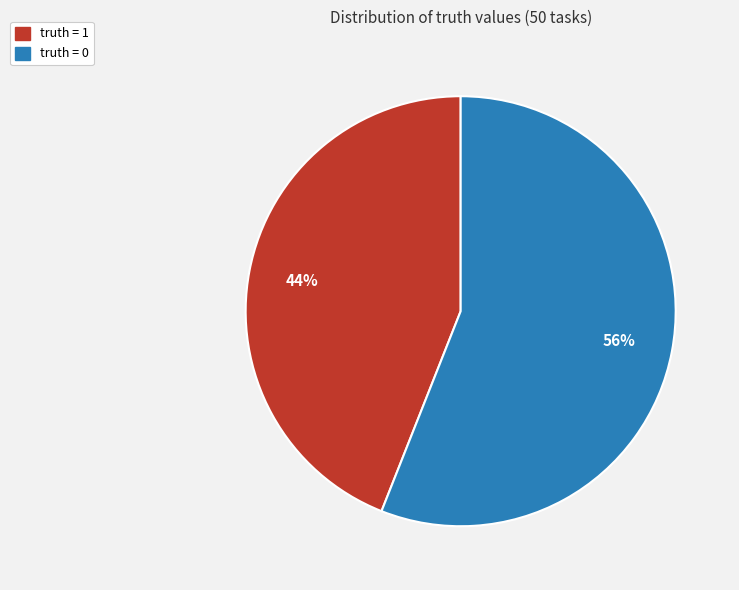

What percentage is the truth = 1 slice, to the nearest percent?

44%